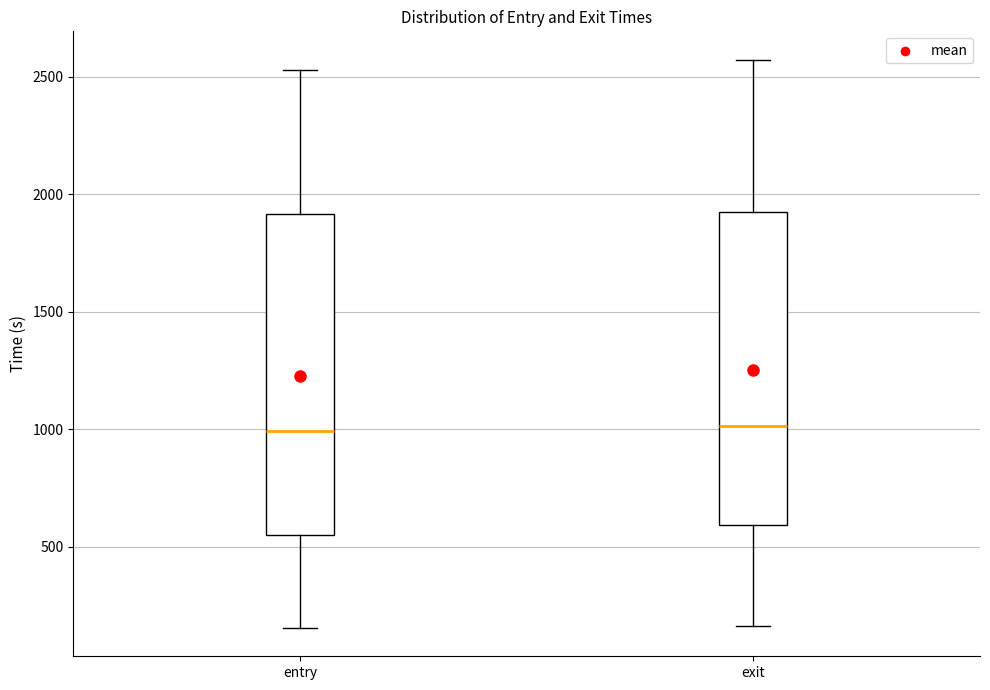

Reading left to right, read every box against the y-axis: the position of its median line, the range the box covers, and the ends of its whiskers. The values are not printed on the chart, so give them approximately, as read against the axis.

entry: median 1000, box 550 to 1900, whiskers 150 to 2550
exit: median 1000, box 600 to 1950, whiskers 150 to 2550